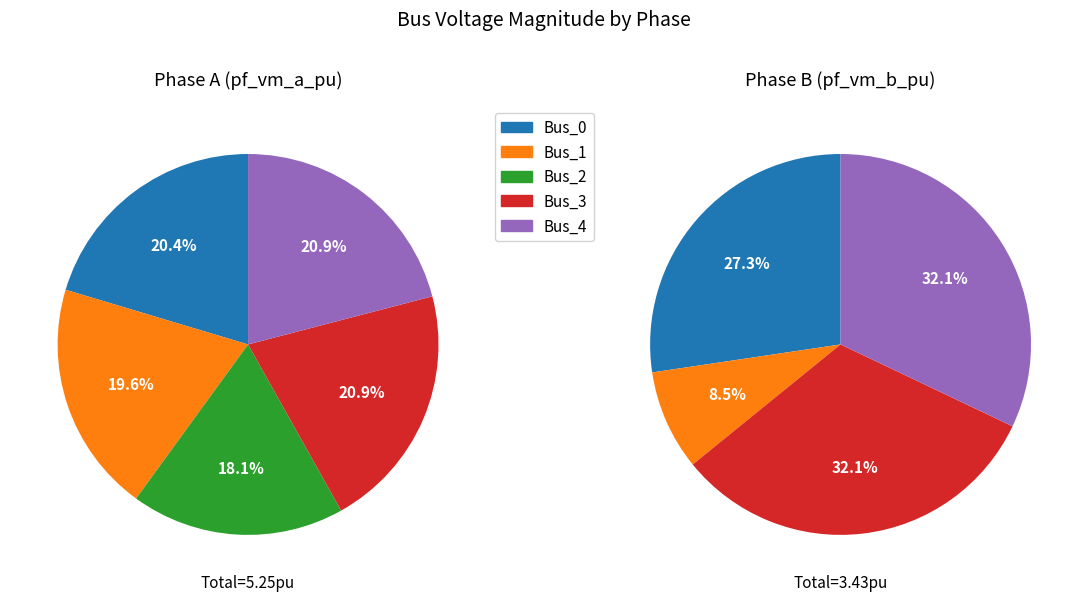

Do Bus_2 and Bus_1 together represent more than half of the pie?

No